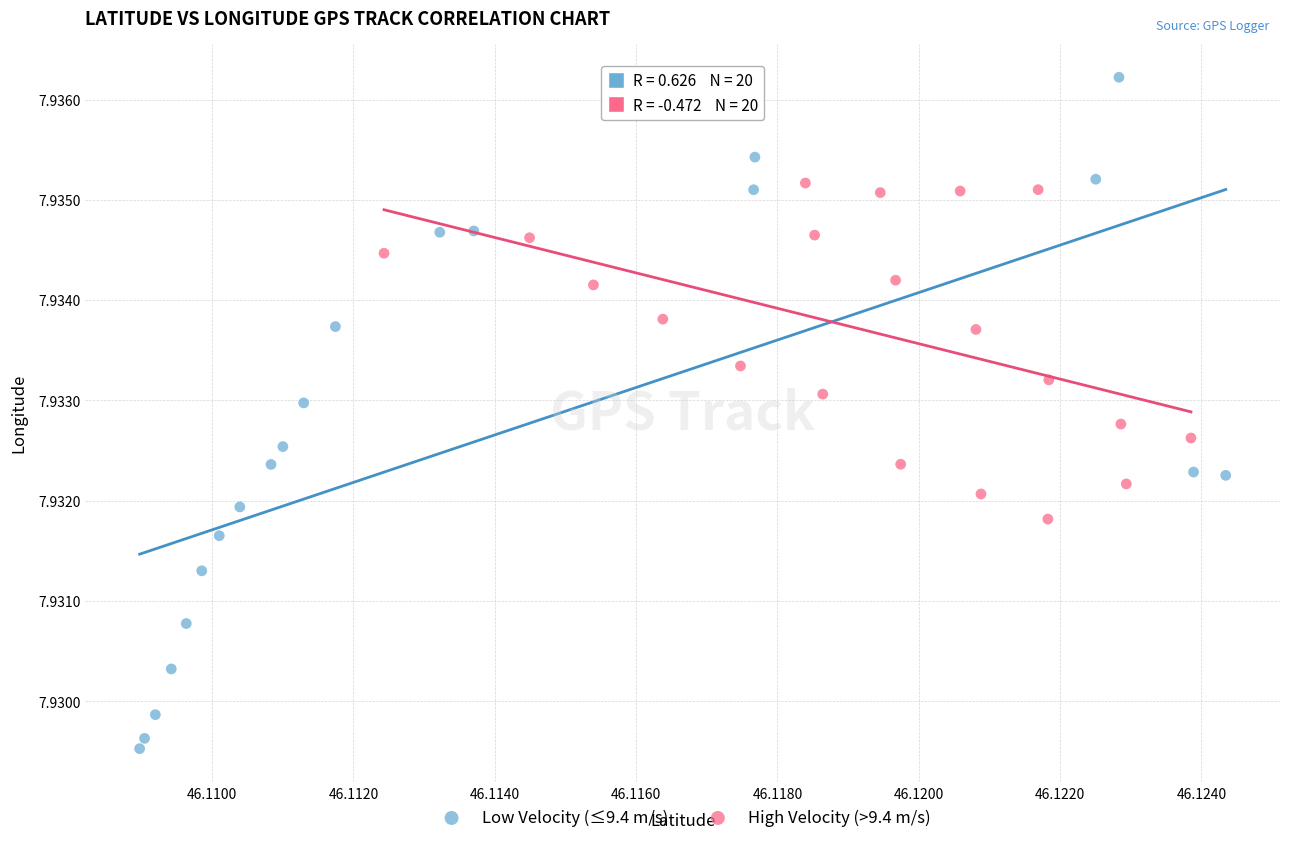

Which series reaches the maximum Y coordinate?

Low Velocity (≤9.4 m/s)